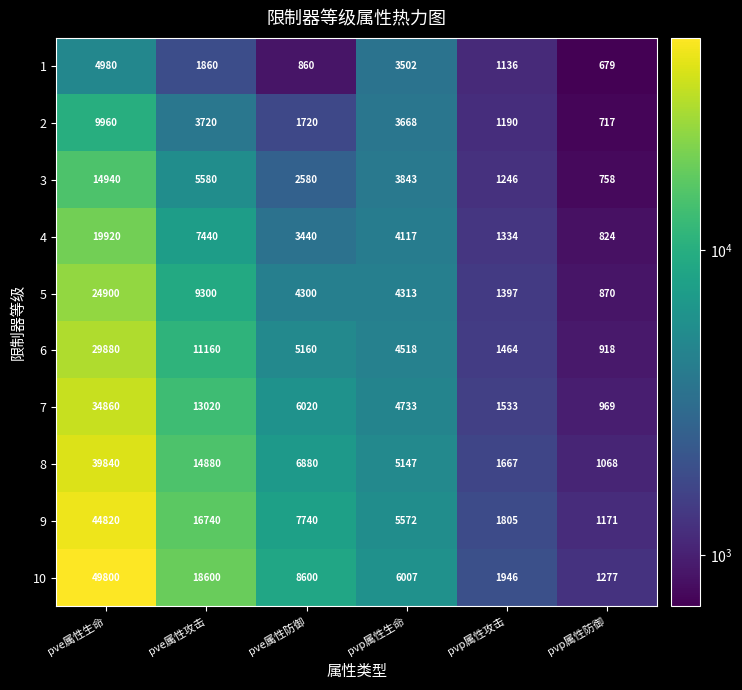

Is it true that 7 equals 1371 at pvp属性防御?

False